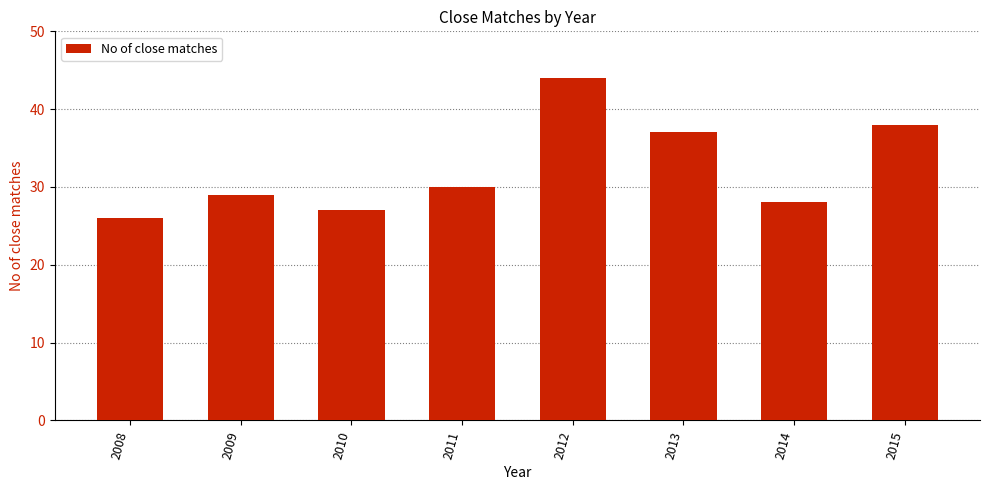

Rank the categories by value from lowest to highest.

2008, 2010, 2014, 2009, 2011, 2013, 2015, 2012